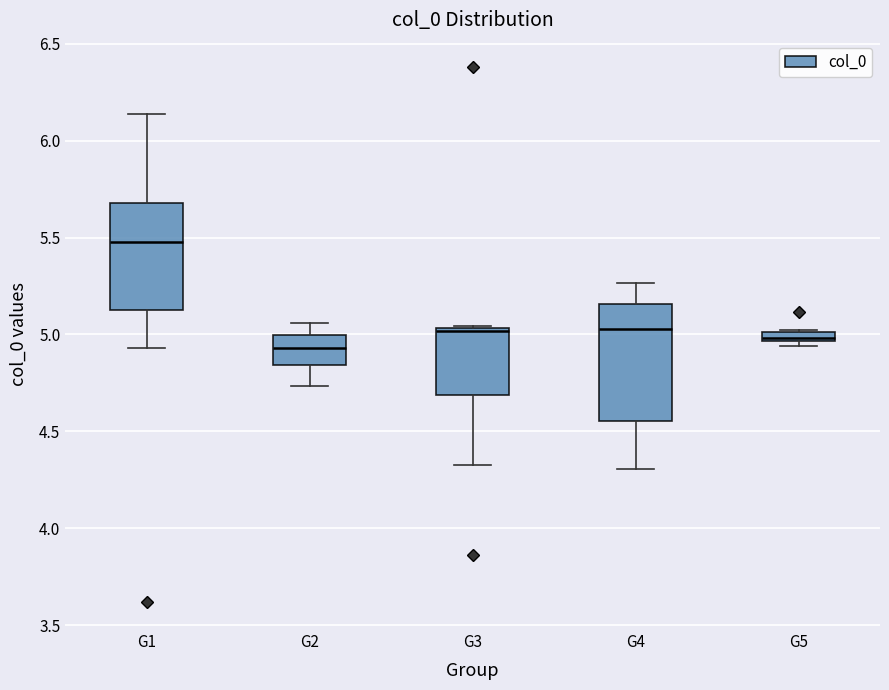

Where does the upper whisker of the box for G1 end on the y-axis? The values are not printed on the chart, so give them approximately, as read against the axis.

6.15